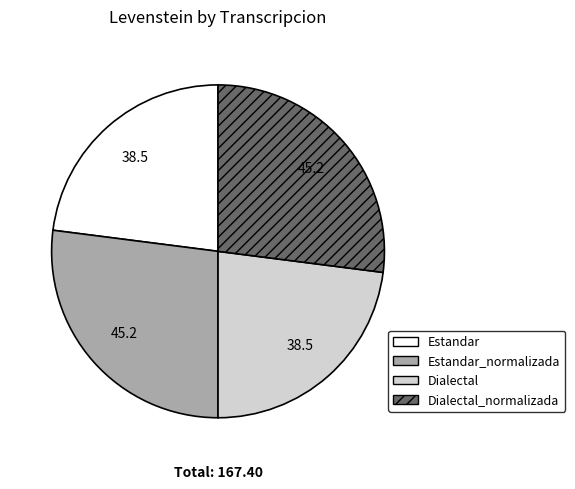

Is there a majority slice in this chart?

No